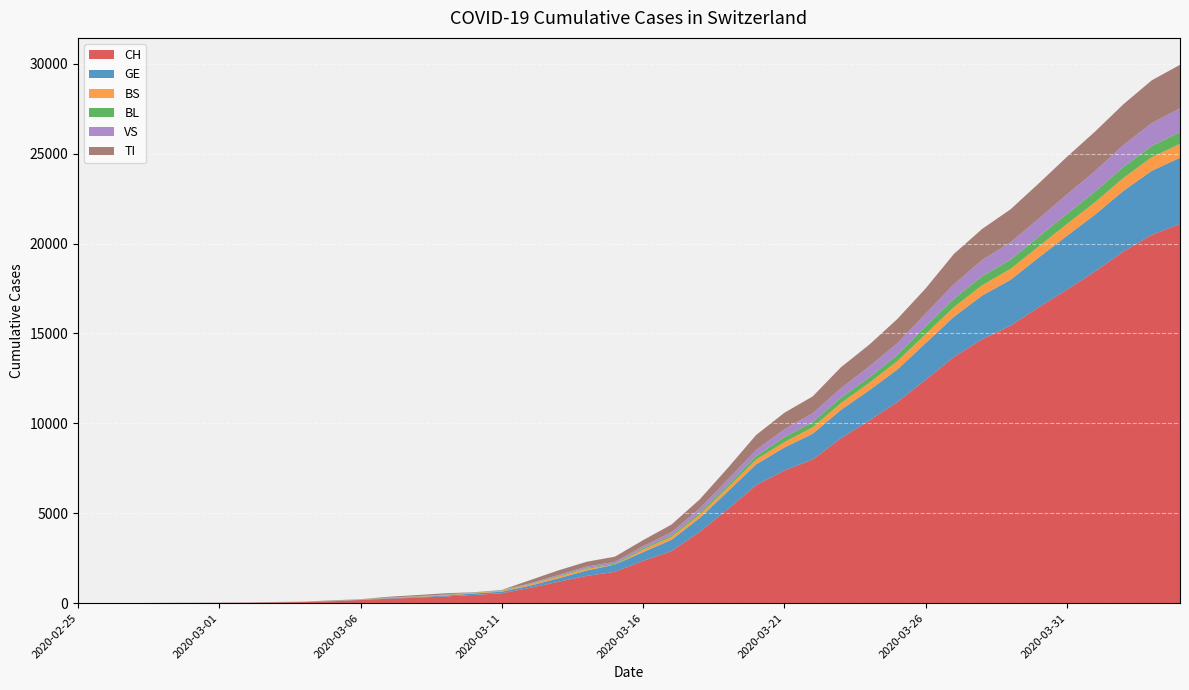

Reading right to left, what are all the values shown in this chart?

CH: 2020-04-04=21088	2020-04-03=20482	2020-04-02=19564	2020-04-01=18455	2020-03-31=17435	2020-03-30=16455	2020-03-29=15429	2020-03-28=14677	2020-03-27=13695	2020-03-26=12424	2020-03-25=11188	2020-03-24=10156	2020-03-23=9167	2020-03-22=7990	2020-03-21=7382	2020-03-20=6569	2020-03-19=5229	2020-03-18=3965	2020-03-17=2896	2020-03-16=2350	2020-03-15=1742	2020-03-14=1516	2020-03-13=1191	2020-03-12=852	2020-03-11=551	2020-03-10=458	2020-03-09=373	2020-03-08=303	2020-03-07=247	2020-03-06=176	2020-03-05=109	2020-03-04=63	2020-03-03=46	2020-03-02=26	2020-03-01=20	2020-02-29=14	2020-02-28=11	2020-02-27=4	2020-02-26=2	2020-02-25=1
GE: 2020-04-04=3683	2020-04-03=3561	2020-04-02=3369	2020-04-01=3161	2020-03-31=2994	2020-03-30=2764	2020-03-29=2550	2020-03-28=2433	2020-03-27=2234	2020-03-26=2041	2020-03-25=1809	2020-03-24=1679	2020-03-23=1582	2020-03-22=1432	2020-03-21=1276	2020-03-20=1150	2020-03-19=991	2020-03-18=769	2020-03-17=623	2020-03-16=490	2020-03-15=401	2020-03-14=298	2020-03-13=188	2020-03-12=121	2020-03-11=90	2020-03-10=79	2020-03-09=49	2020-03-08=40	2020-03-07=30	2020-03-06=18	2020-03-05=13	2020-03-04=9	2020-03-03=9	2020-03-02=7	2020-03-01=7	2020-02-29=5	2020-02-28=3	2020-02-27=1	2020-02-26=1	2020-02-25=0
BS: 2020-04-04=771	2020-04-03=758	2020-04-02=718	2020-04-01=691	2020-03-31=657	2020-03-30=621	2020-03-29=609	2020-03-28=573	2020-03-27=534	2020-03-26=505	2020-03-25=466	2020-03-24=414	2020-03-23=376	2020-03-22=358	2020-03-21=299	2020-03-20=272	2020-03-19=222	2020-03-18=182	2020-03-17=165	2020-03-16=144	2020-03-15=0	2020-03-14=100	2020-03-13=92	2020-03-12=73	2020-03-11=49	2020-03-10=33	2020-03-09=28	2020-03-08=24	2020-03-07=21	2020-03-06=15	2020-03-05=8	2020-03-04=3	2020-03-03=3	2020-03-02=1	2020-03-01=1	2020-02-29=1	2020-02-28=1	2020-02-27=1	2020-02-26=0	2020-02-25=0
BL: 2020-04-04=656	2020-04-03=625	2020-04-02=610	2020-04-01=588	2020-03-31=561	2020-03-30=539	2020-03-29=511	2020-03-28=502	2020-03-27=466	2020-03-26=422	2020-03-25=341	2020-03-24=306	2020-03-23=302	2020-03-22=289	2020-03-21=282	2020-03-20=184	2020-03-19=134	2020-03-18=116	2020-03-17=89	2020-03-16=76	2020-03-15=54	2020-03-14=47	2020-03-13=42	2020-03-12=26	2020-03-11=26	2020-03-10=22	2020-03-09=20	2020-03-08=19	2020-03-07=15	2020-03-06=6	2020-03-05=6	2020-03-04=2	2020-03-03=2	2020-03-02=2	2020-03-01=2	2020-02-29=2	2020-02-28=1	2020-02-27=0	2020-02-26=0	2020-02-25=0
VS: 2020-04-04=1319	2020-04-03=1273	2020-04-02=1218	2020-04-01=1145	2020-03-31=1085	2020-03-30=1000	2020-03-29=964	2020-03-28=902	2020-03-27=808	2020-03-26=715	2020-03-25=651	2020-03-24=606	2020-03-23=527	2020-03-22=490	2020-03-21=433	2020-03-20=346	2020-03-19=311	2020-03-18=225	2020-03-17=173	2020-03-16=116	2020-03-15=98	2020-03-14=76	2020-03-13=53	2020-03-12=30	2020-03-11=22	2020-03-10=17	2020-03-09=12	2020-03-08=7	2020-03-07=0	2020-03-06=6	2020-03-05=5	2020-03-04=4	2020-03-03=3	2020-03-02=3	2020-03-01=0	2020-02-29=1	2020-02-28=1	2020-02-27=0	2020-02-26=0	2020-02-25=0
TI: 2020-04-04=2422	2020-04-03=2377	2020-04-02=2271	2020-04-01=2195	2020-03-31=2091	2020-03-30=1962	2020-03-29=1837	2020-03-28=1727	2020-03-27=1688	2020-03-26=1401	2020-03-25=1354	2020-03-24=1211	2020-03-23=1165	2020-03-22=939	2020-03-21=918	2020-03-20=834	2020-03-19=638	2020-03-18=511	2020-03-17=422	2020-03-16=330	2020-03-15=291	2020-03-14=265	2020-03-13=258	2020-03-12=180	2020-03-11=0	2020-03-10=0	2020-03-09=68	2020-03-08=58	2020-03-07=45	2020-03-06=0	2020-03-05=18	2020-03-04=5	2020-03-03=4	2020-03-02=2	2020-03-01=0	2020-02-29=0	2020-02-28=0	2020-02-27=0	2020-02-26=0	2020-02-25=1